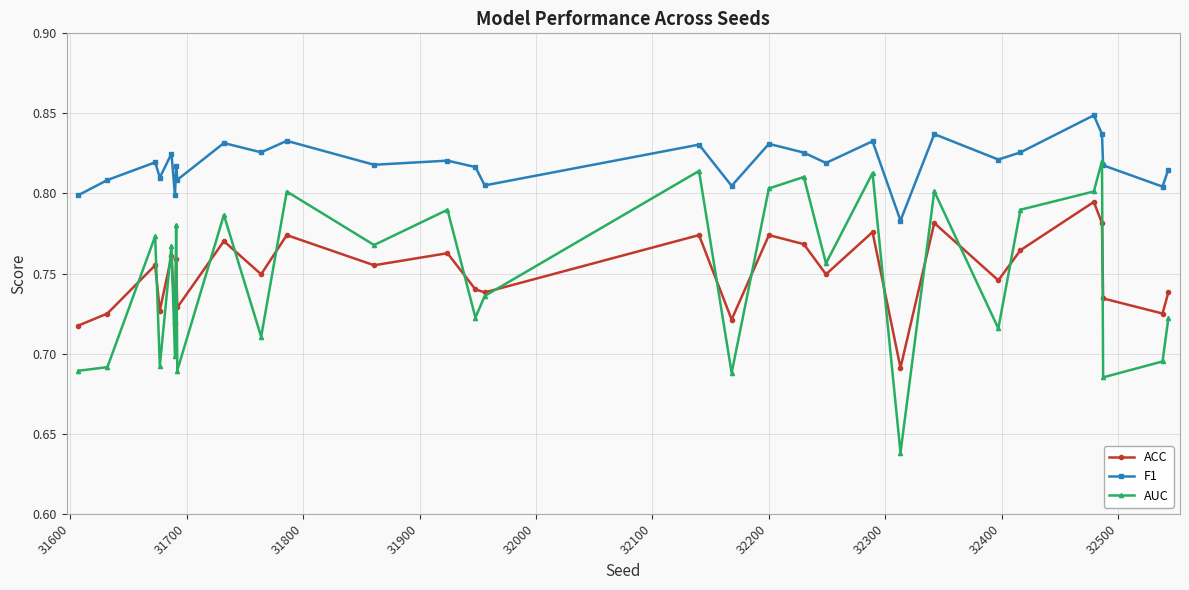

Which series has the widest spread of values?

AUC